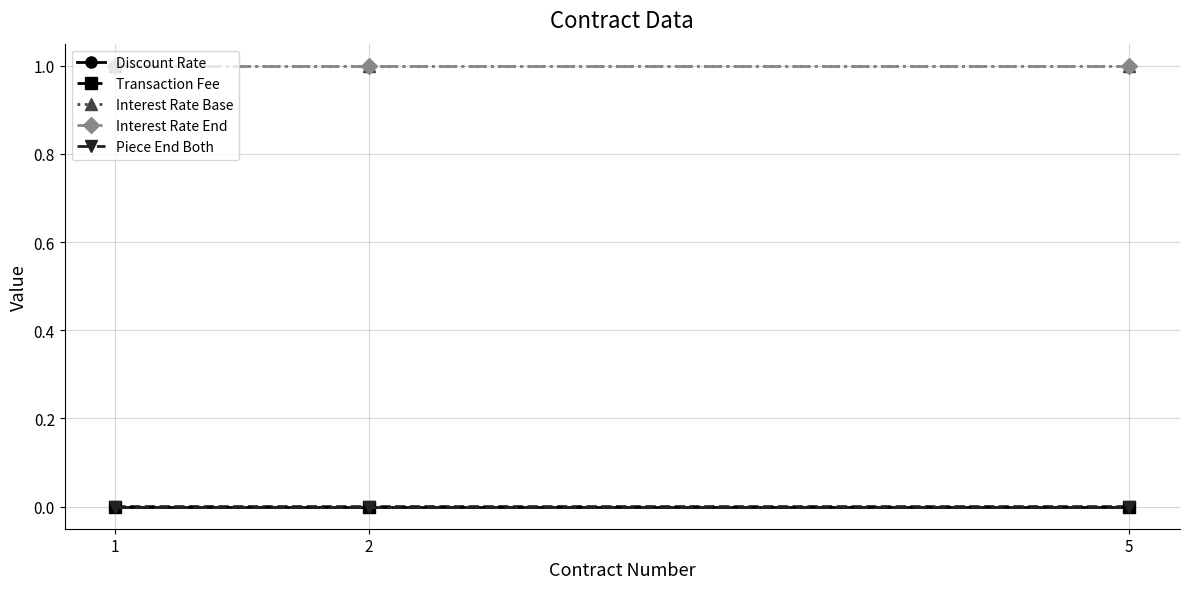

Does the chart have visible grid lines?

Yes